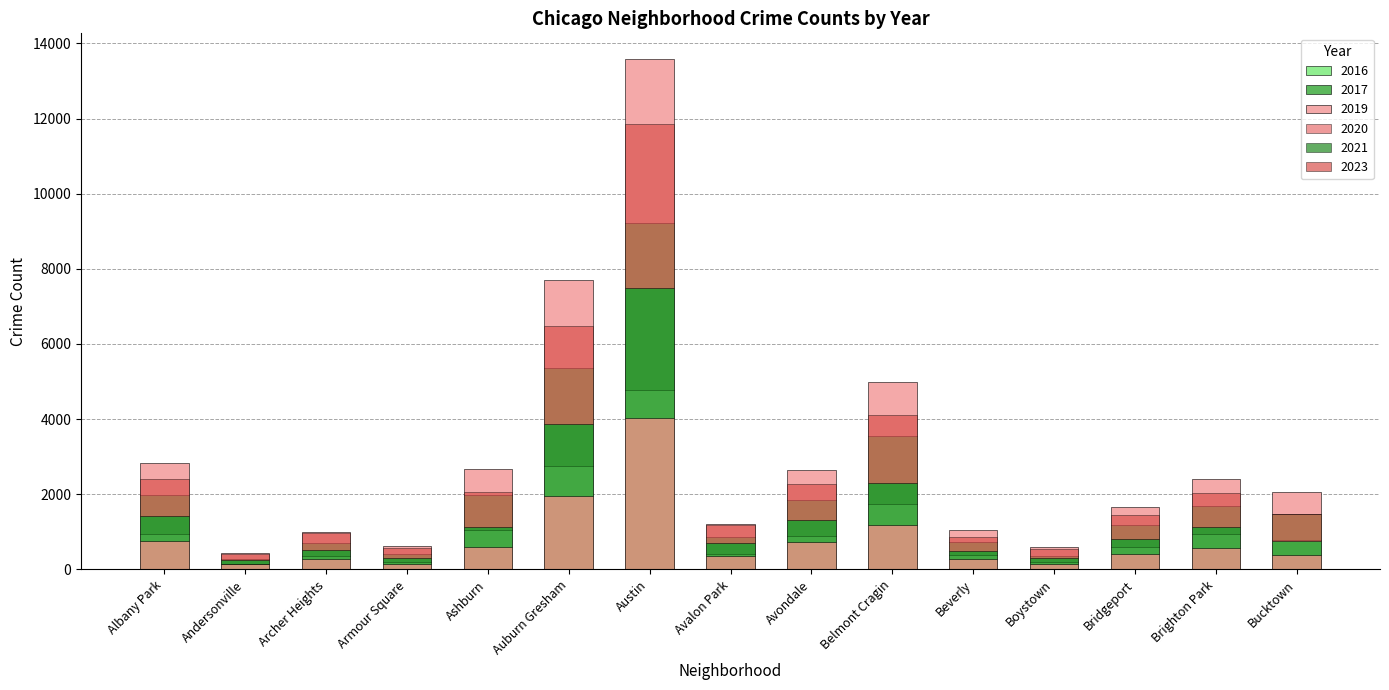

How many bars are there in total?

90